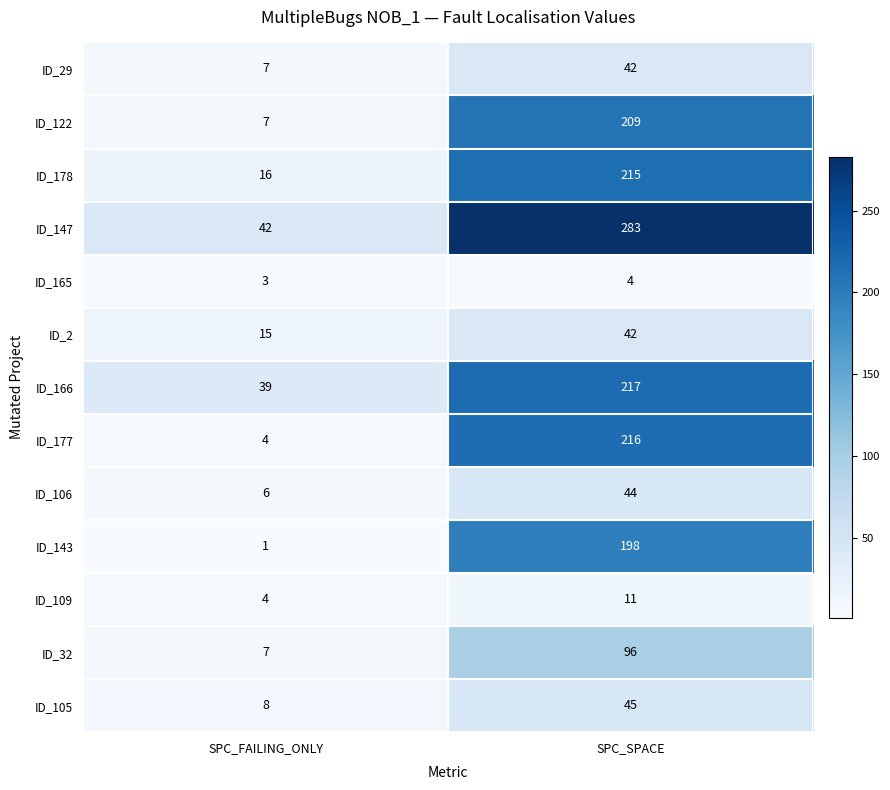

What is the average value of the ID_165 series?

4